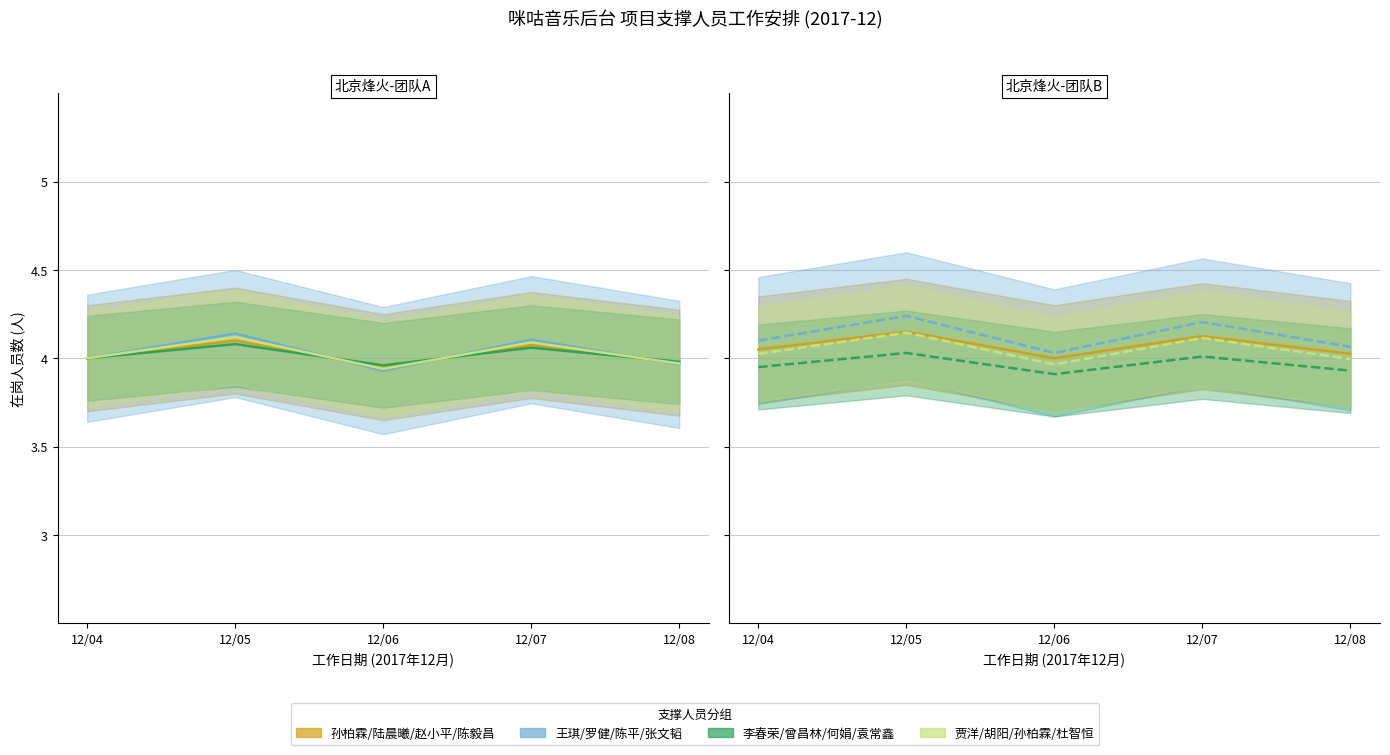

True or false: 孙柏霖/陆晨曦/赵小平/陈毅昌 and 李春荣/曾昌林/何娟/袁常鑫 intersect in this chart.

False